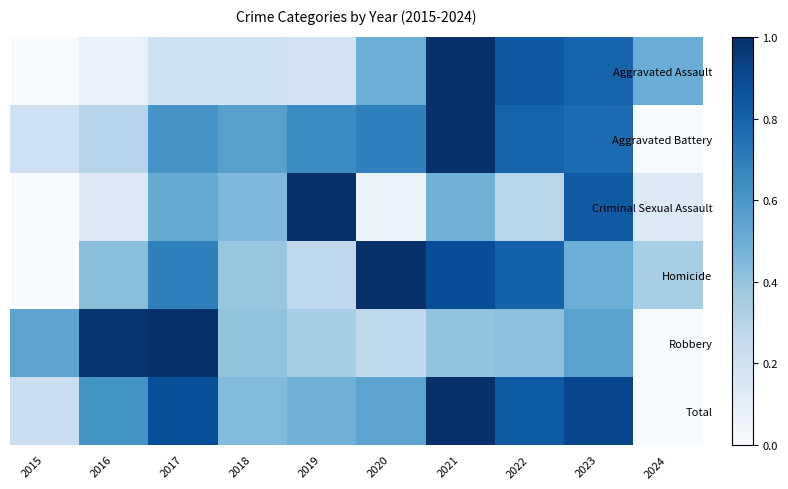

What is the difference between the highest and lowest values at 2022?

0.6